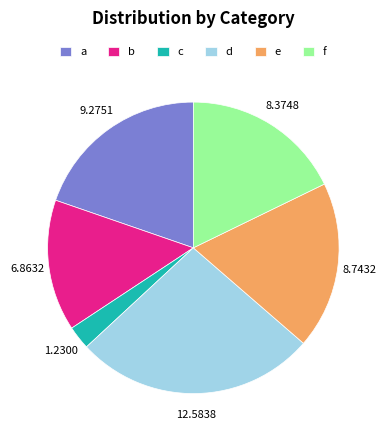

Which slice is the largest?

d